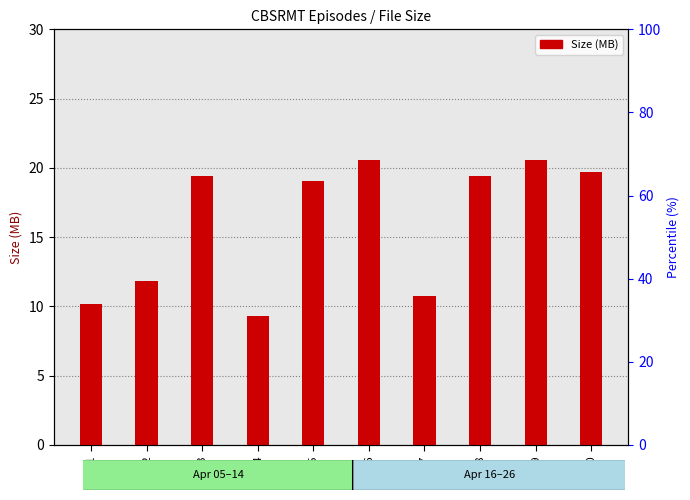

Are the bars grouped side by side (vs. stacked)?

No